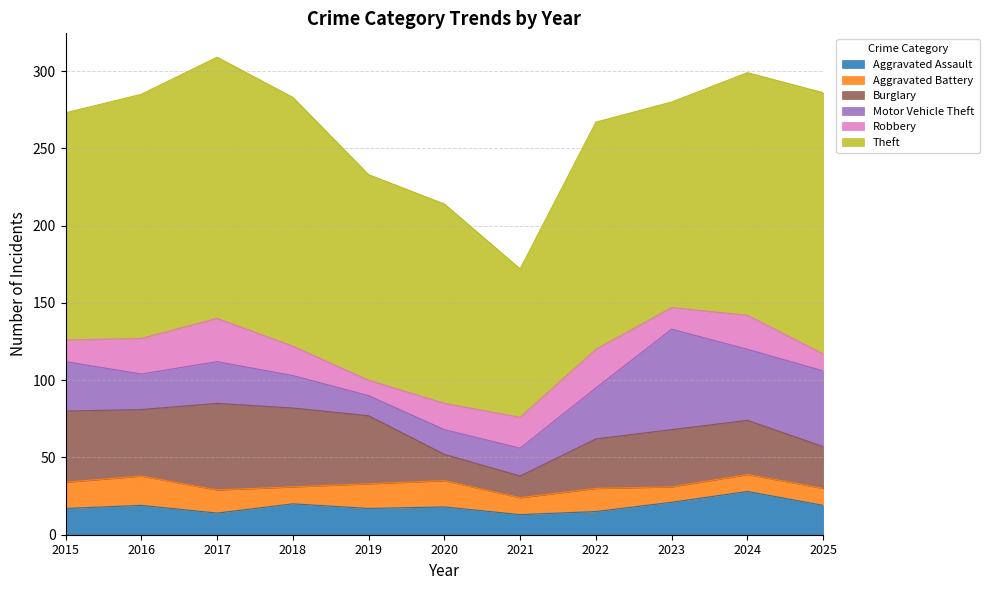

Where is the first local maximum for Theft?

2017